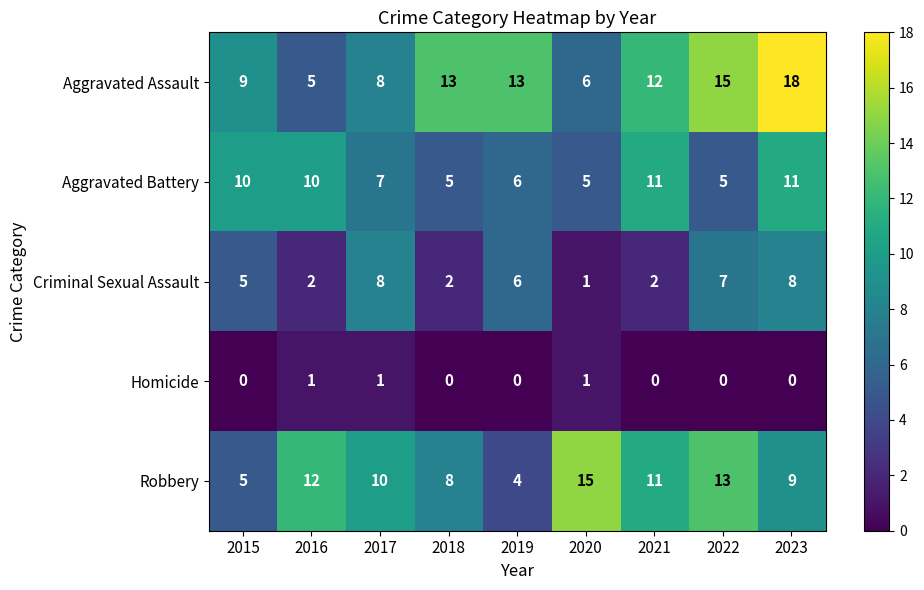

At 2018, list the series in order from smallest to largest.

Homicide, Criminal Sexual Assault, Aggravated Battery, Robbery, Aggravated Assault